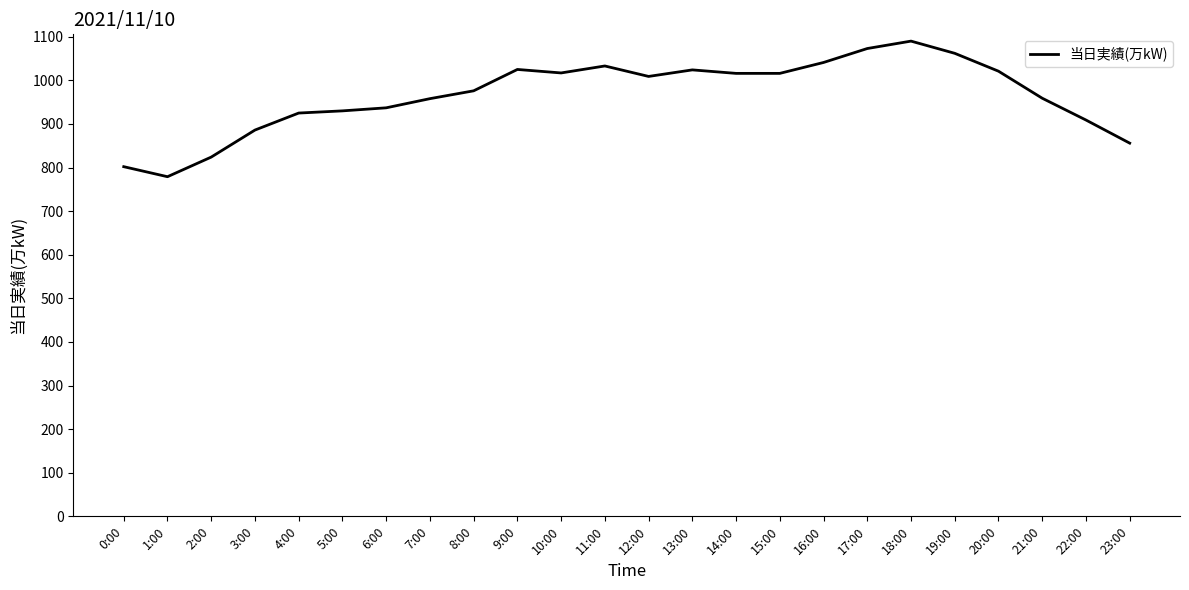

Between 18:00 and 5:00, which is larger?

18:00